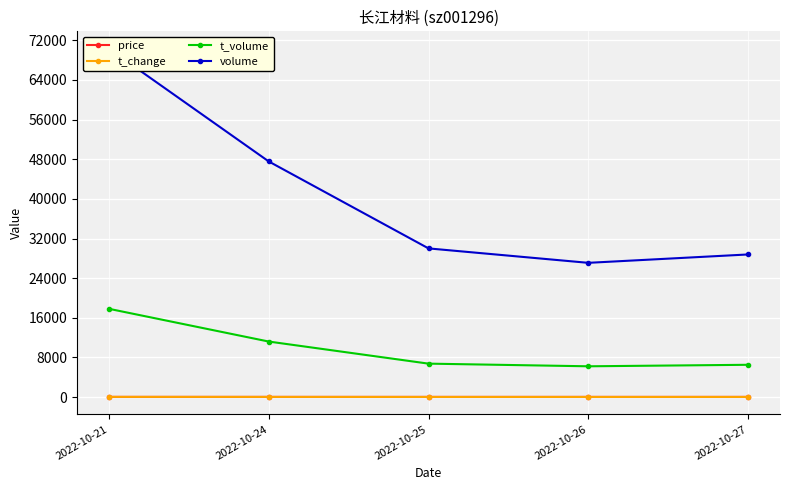

True or false: volume and t_volume intersect in this chart.

False